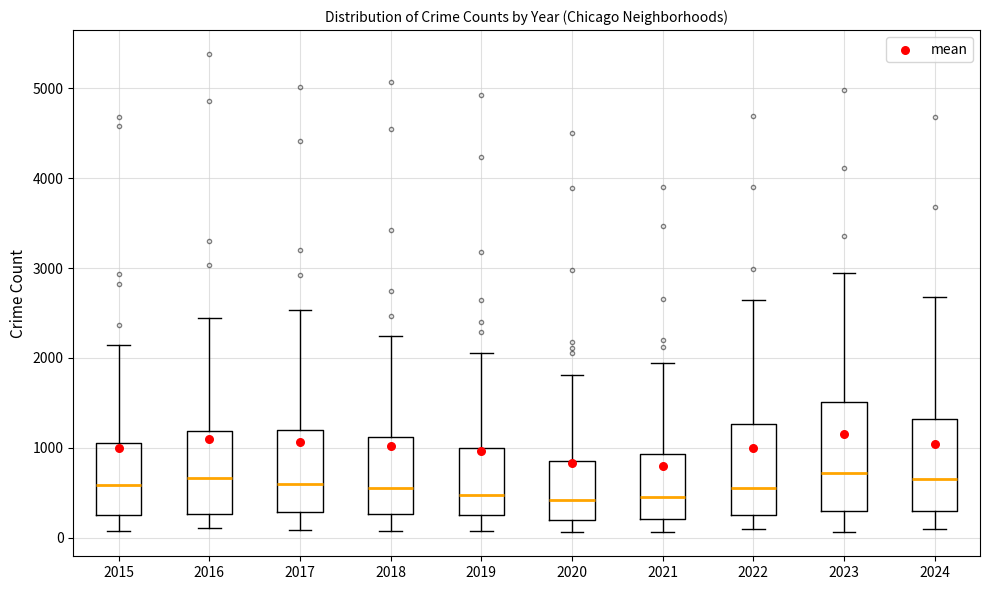

Reading left to right, transcribe this box plot: for each box, give where its median line is, the range the box spans, and where its two whiskers end, as read against the y-axis. The values are not printed on the chart, so give them approximately, as read against the axis.

2015: median 600, box 300 to 1100, whiskers 100 to 2100
2016: median 700, box 300 to 1200, whiskers 100 to 2400
2017: median 600, box 300 to 1200, whiskers 100 to 2500
2018: median 500, box 300 to 1100, whiskers 100 to 2200
2019: median 500, box 300 to 1000, whiskers 100 to 2100
2020: median 400, box 200 to 900, whiskers 100 to 1800
2021: median 400, box 200 to 900, whiskers 100 to 1900
2022: median 600, box 300 to 1300, whiskers 100 to 2600
2023: median 700, box 300 to 1500, whiskers 100 to 2900
2024: median 700, box 300 to 1300, whiskers 100 to 2700